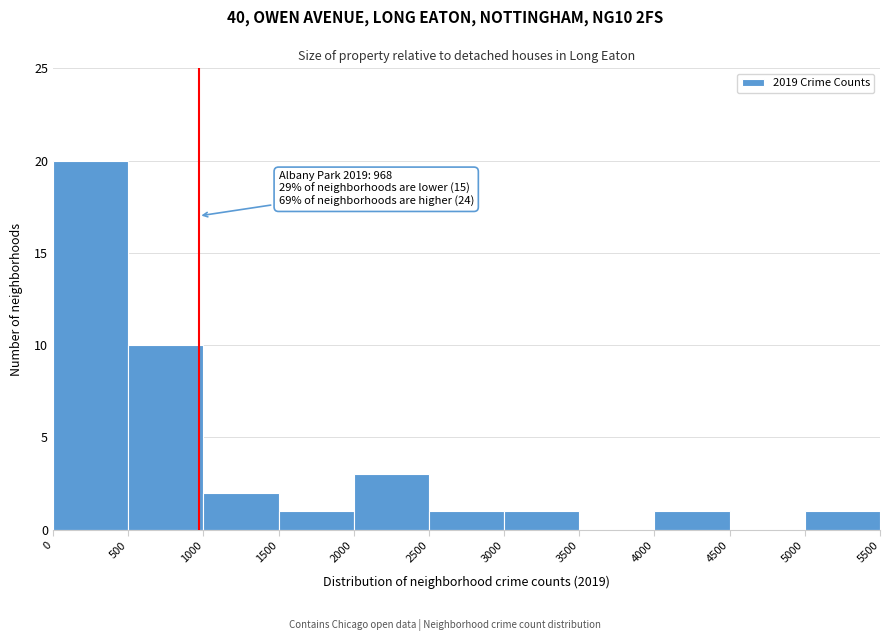

Which range on the x-axis has the tallest bar?

0 to 500